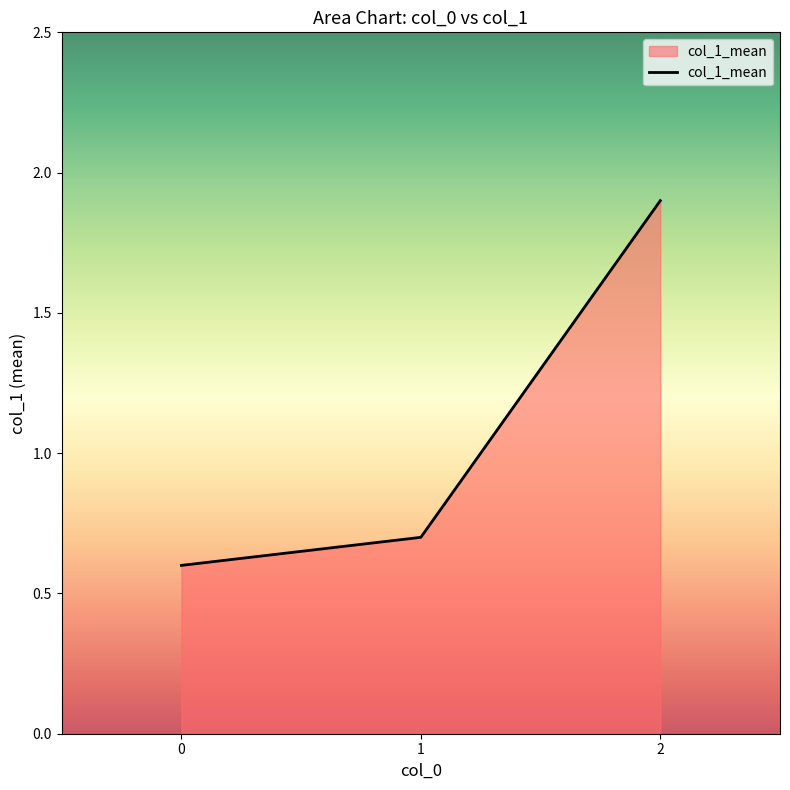

What is the difference between the maximum and minimum values?

1.3